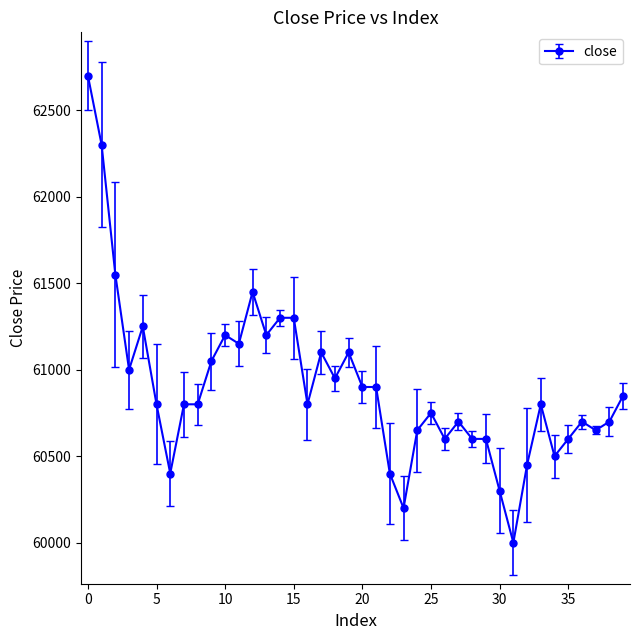

What is the difference between the maximum and minimum values?

2700